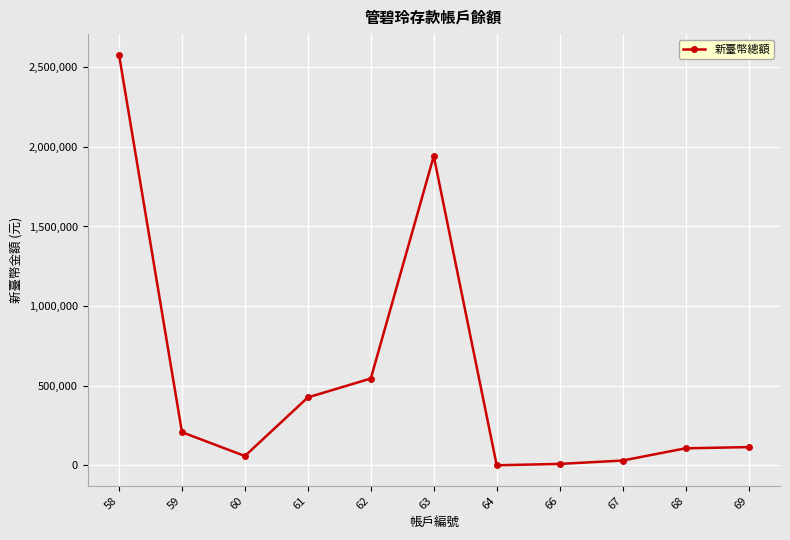

At which category does the data reach its first local peak?

63